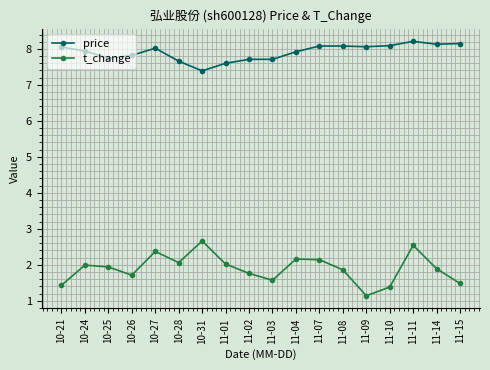

True or false: t_change has a value of 1.2 at 11-11.

False